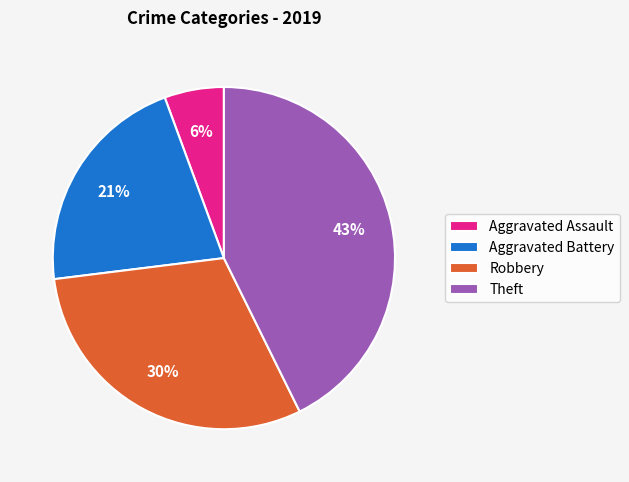

To the nearest percent, what portion does Theft represent?

43%